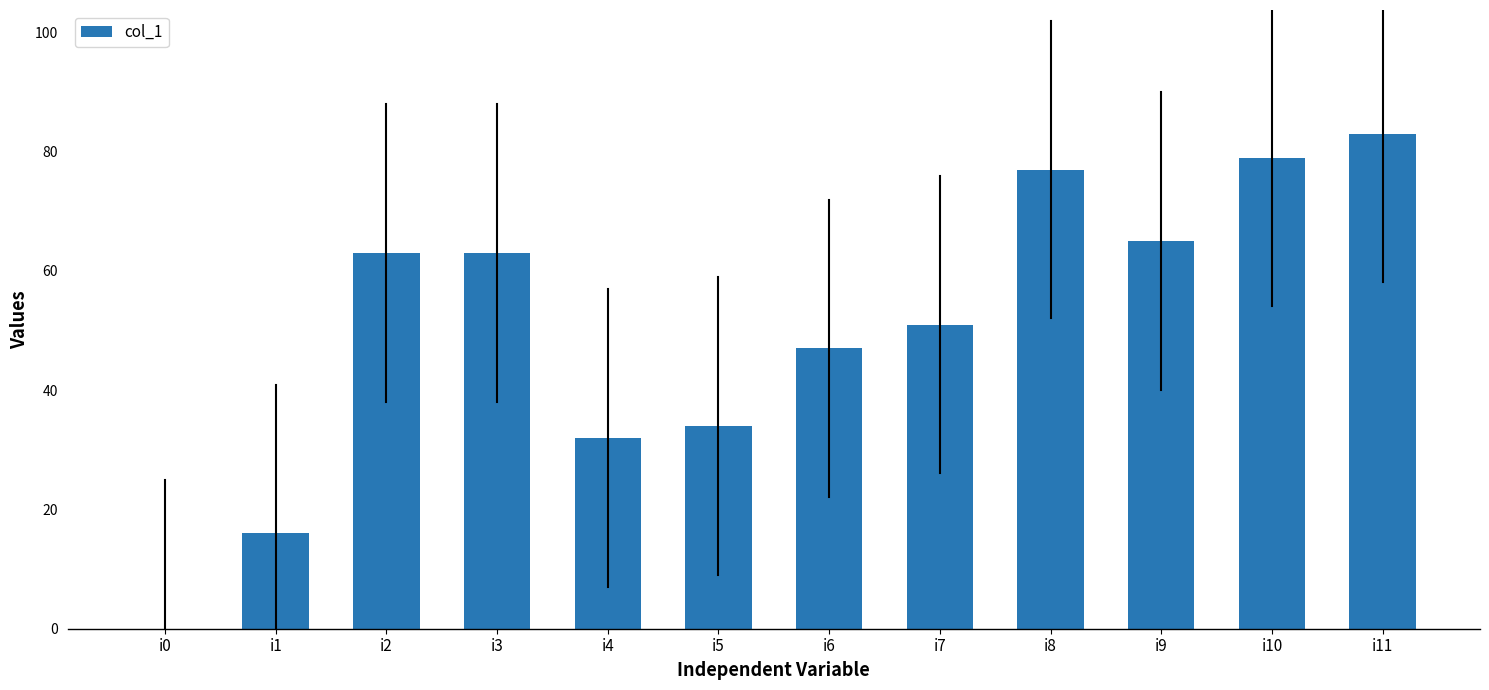

The chart shows a value of 120 at i11. True or false?

False